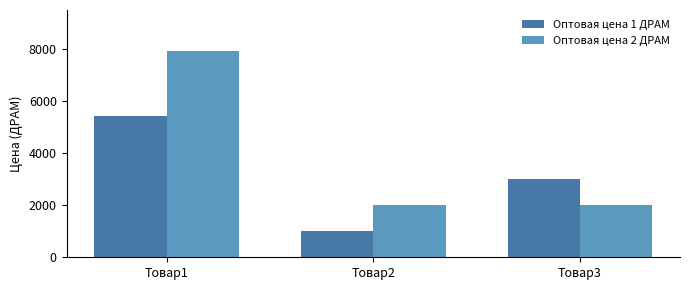

How many groups of bars are there?

3